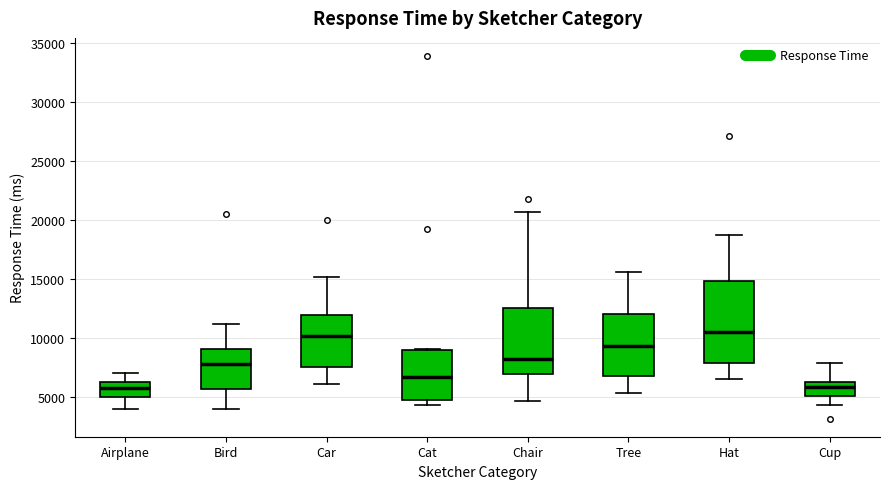

Where does the upper whisker of the box for Chair end on the y-axis? The values are not printed on the chart, so give them approximately, as read against the axis.

20500